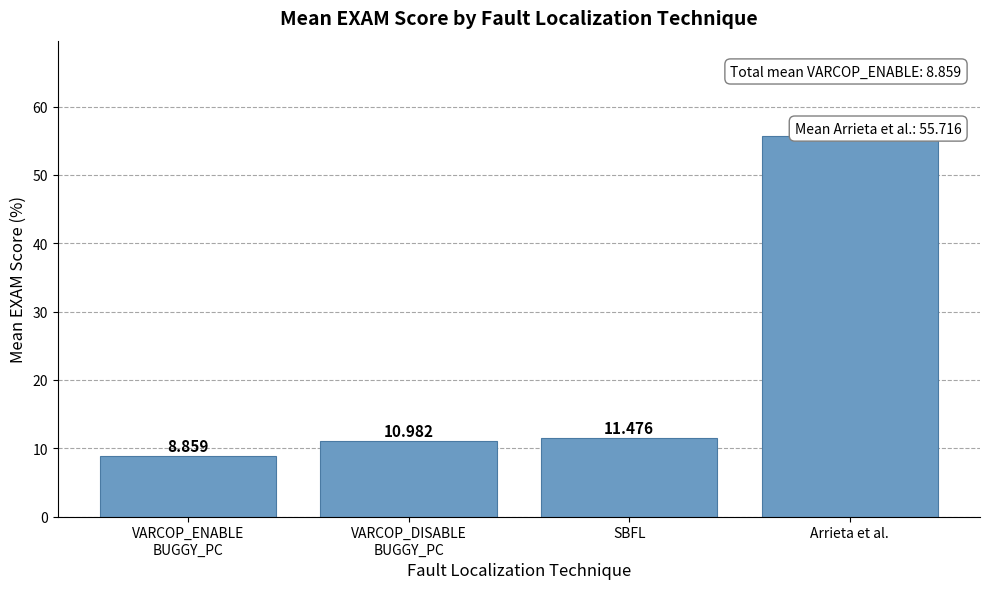

What is the change in value from VARCOP_ENABLE
BUGGY_PC to Arrieta et al.?

+46.9